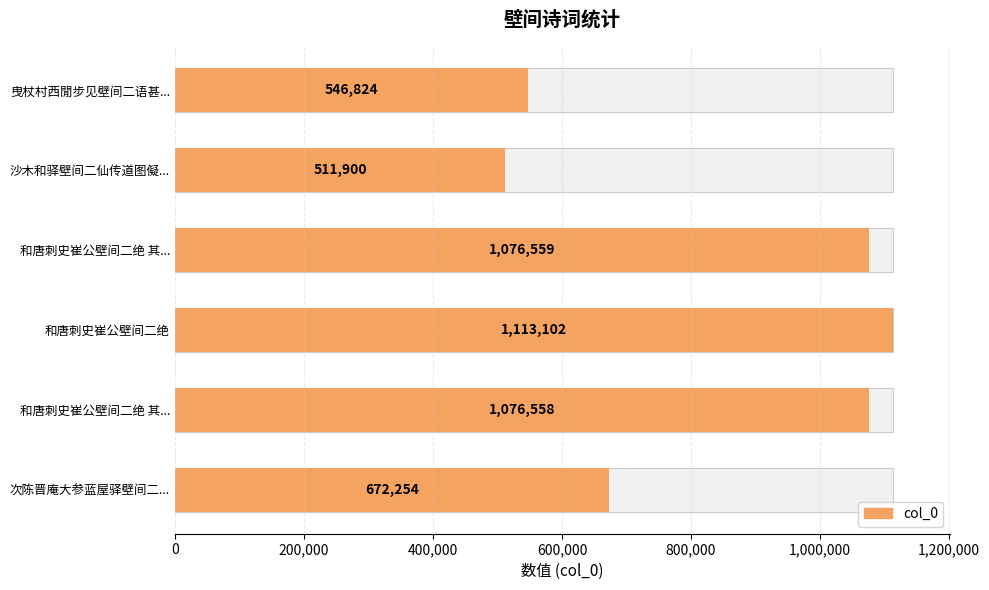

The value at 和唐刺史崔公壁间二绝 其... is 1604916. True or false?

False